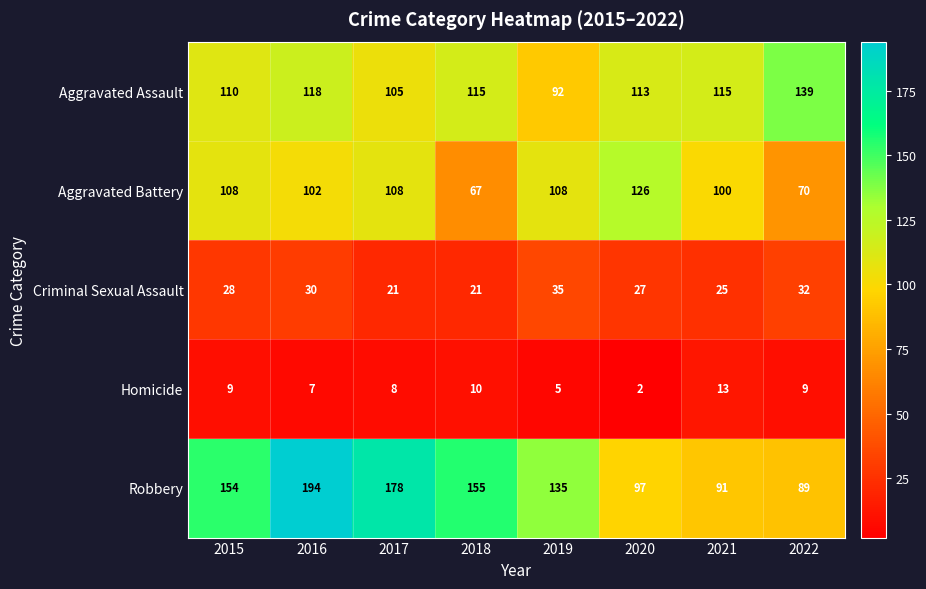

Is it true that Aggravated Battery equals 103 at 2018?

False